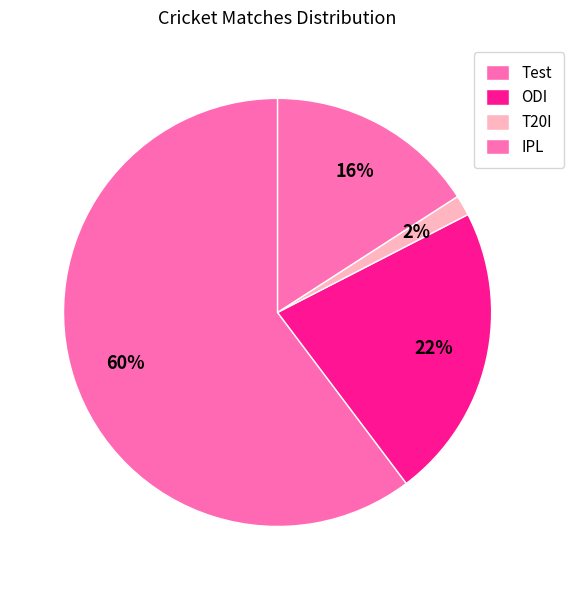

To the nearest percent, what is the difference between the Test and IPL slice percentages?

44%